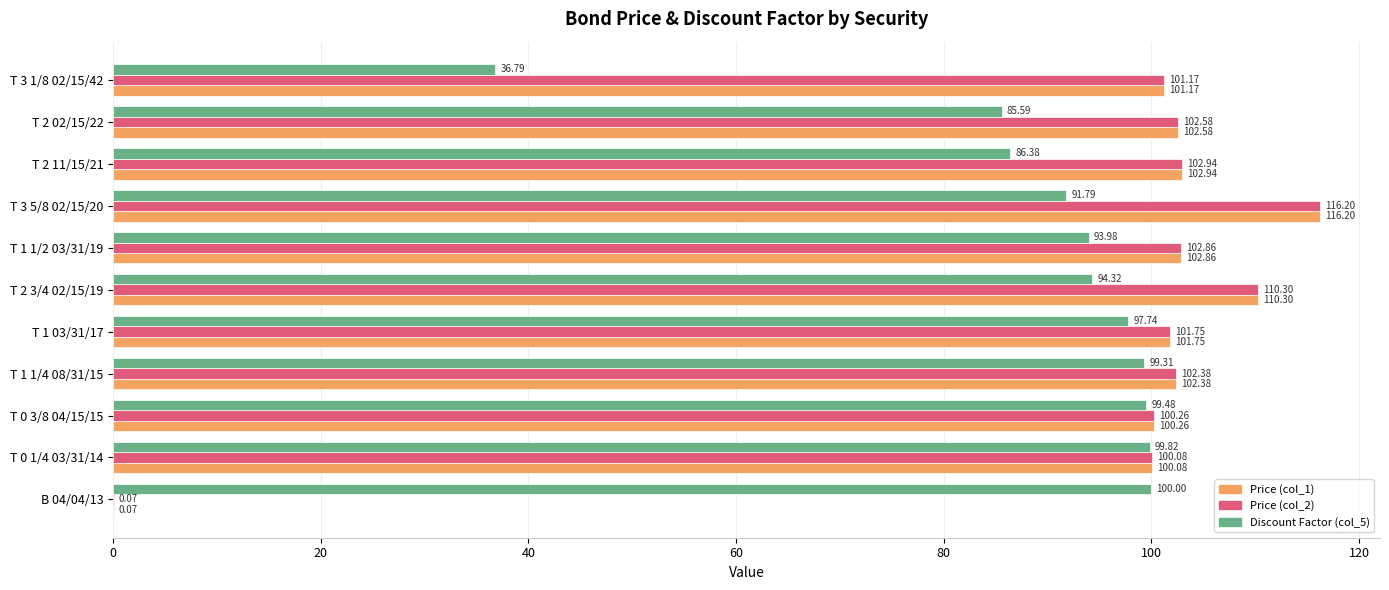

What is the total value across all series at T 2 3/4 02/15/19?

314.9